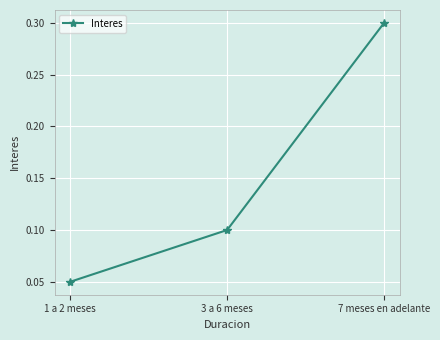

What is the sum of the values at 3 a 6 meses and 7 meses en adelante?

0.4